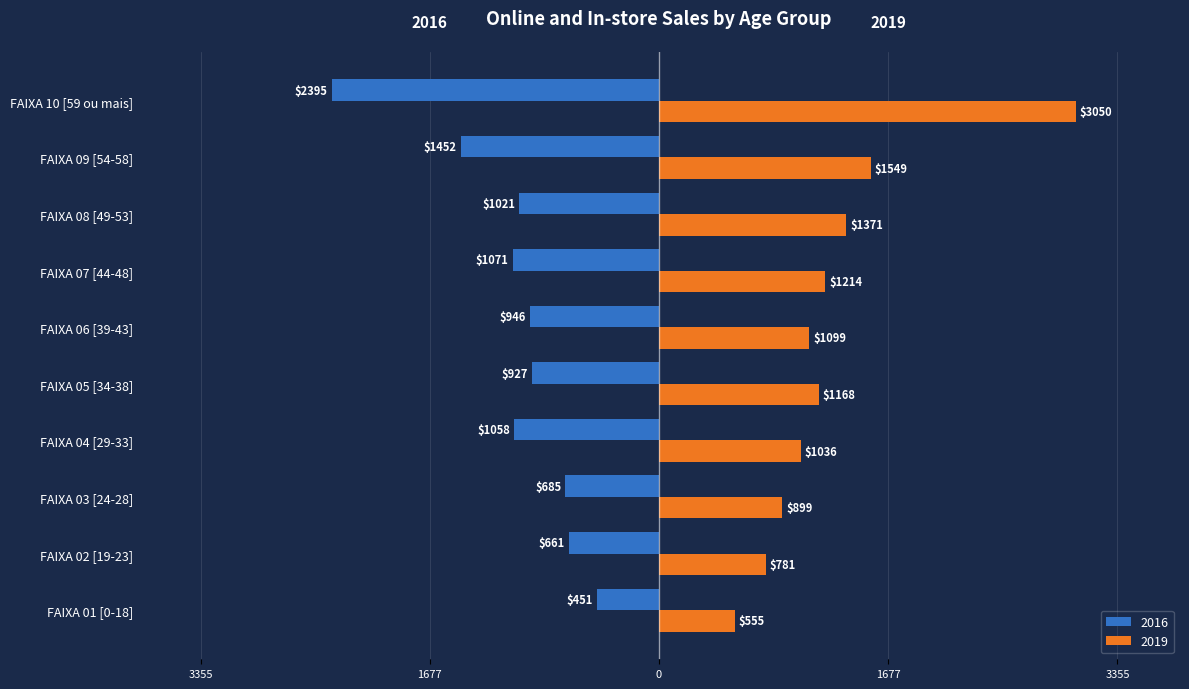

What is the smallest value displayed?

-2394.9